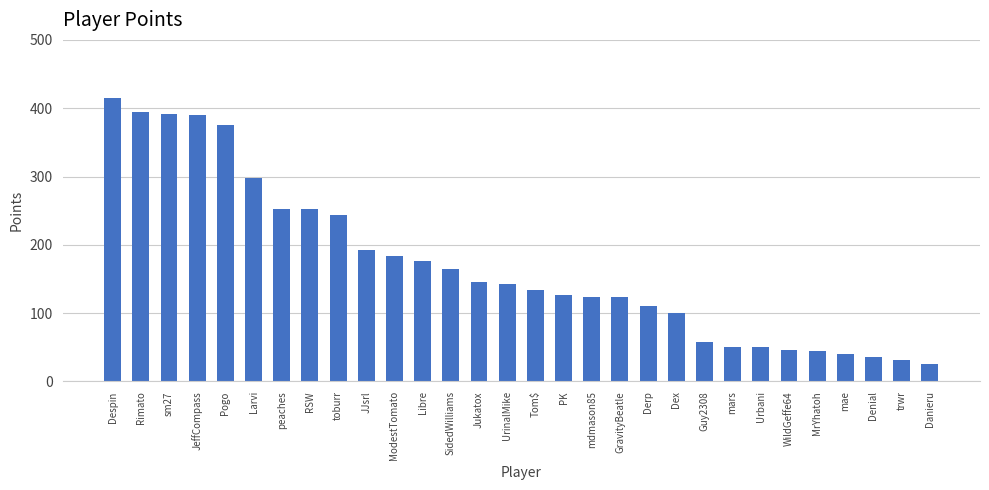

What position from the right is SidedWilliams?

18